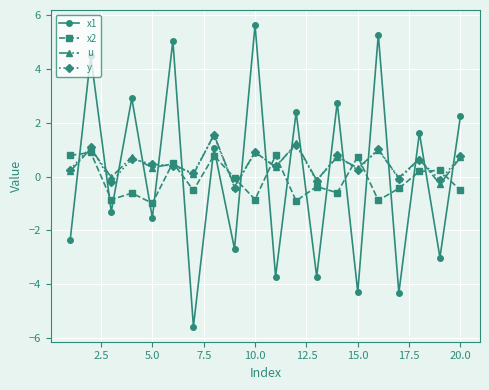

What is the minimum value shown in the chart?

-5.6